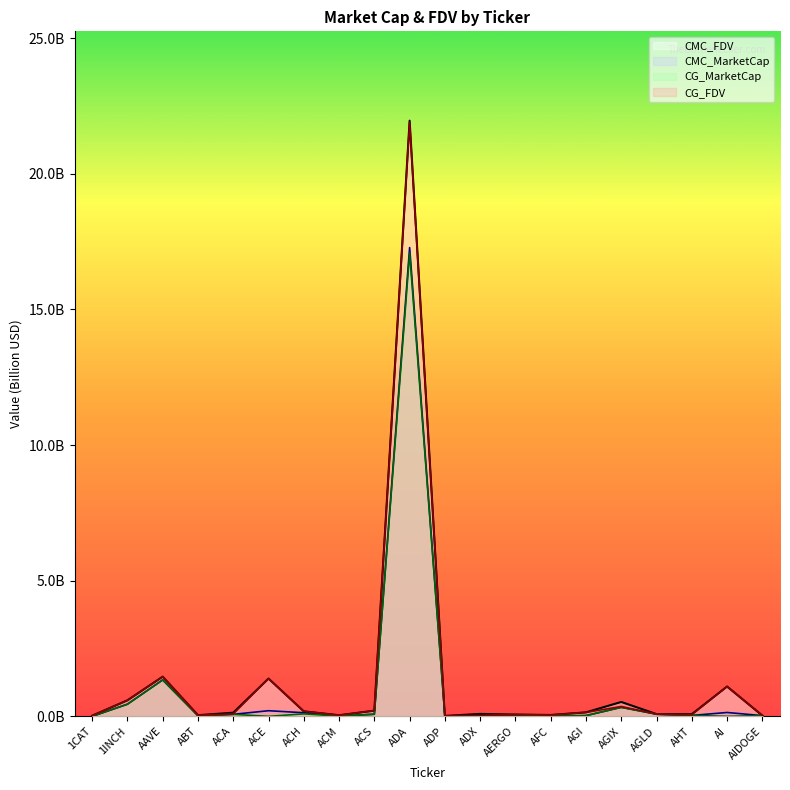

What is the sum of the CMC_FDV values at AGI and AFC?

0.2